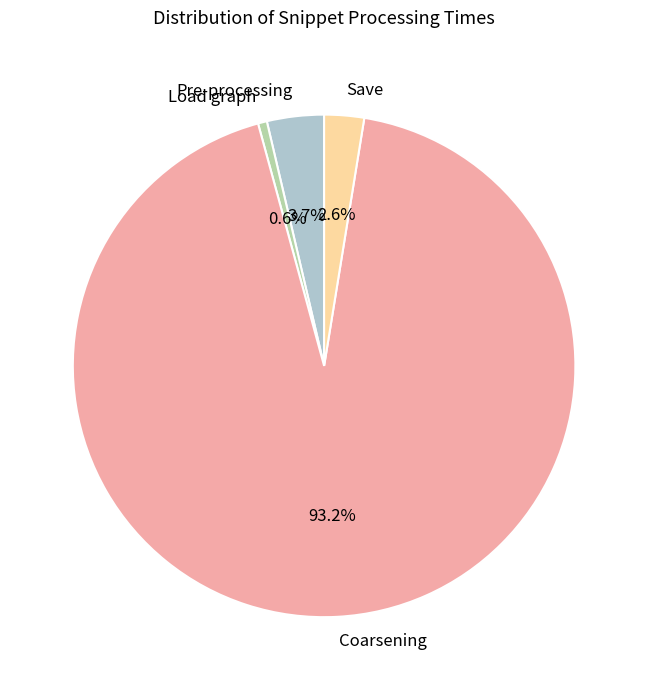

Is it true that Load graph is 1% of the pie?

True